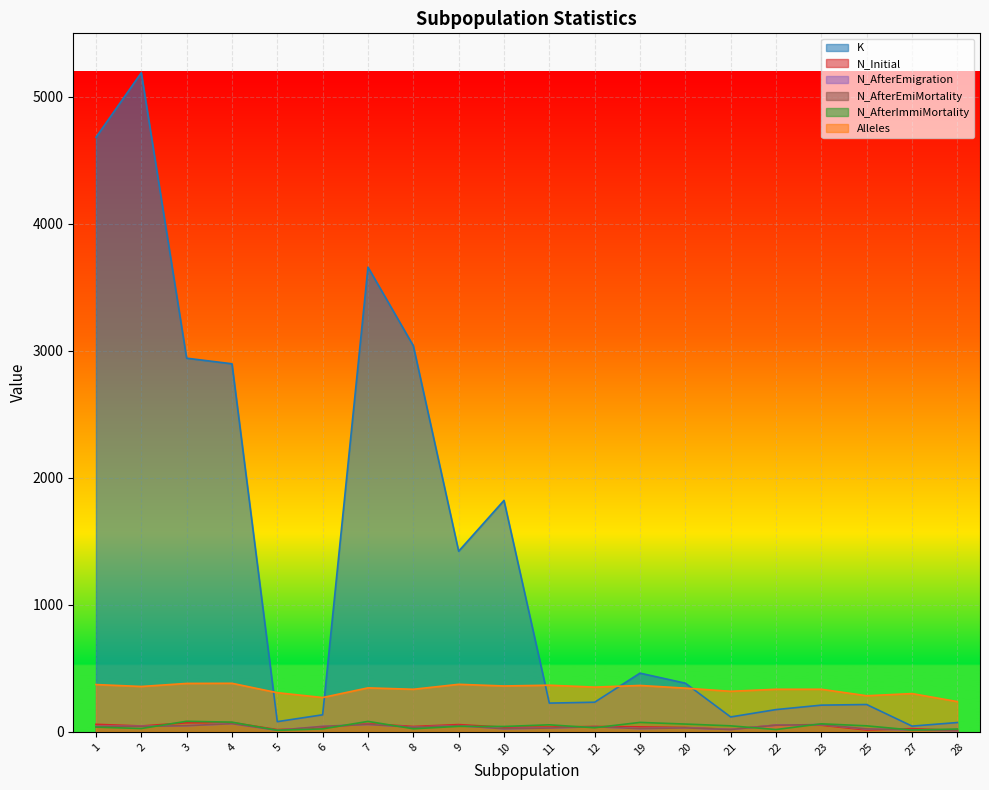

What is the value of the Alleles point at the 12th from the left?

352